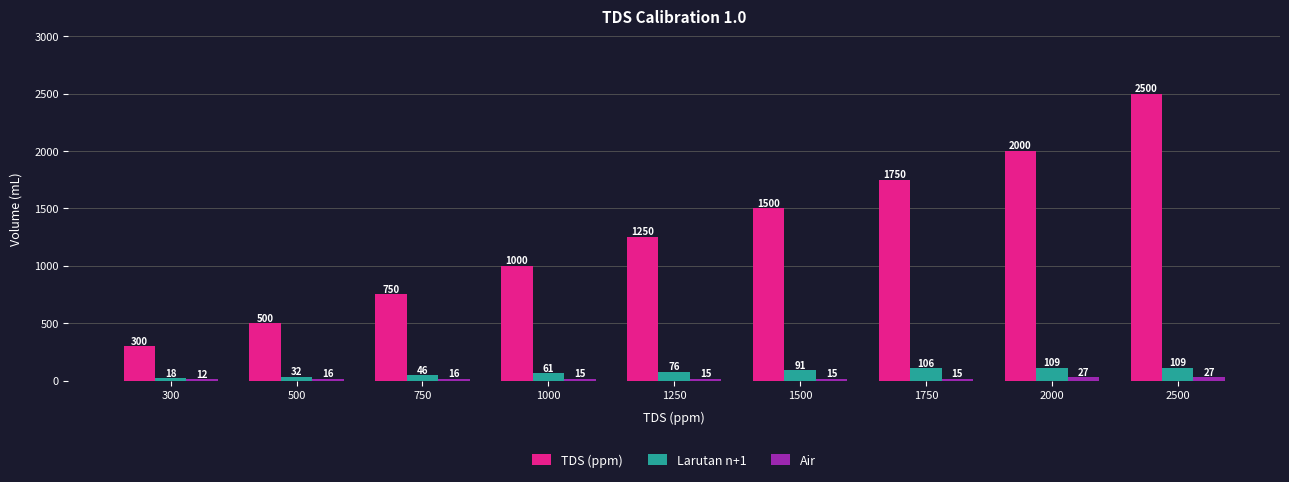

True or false: Larutan n+1 has a value of 32.0 at 500.

True